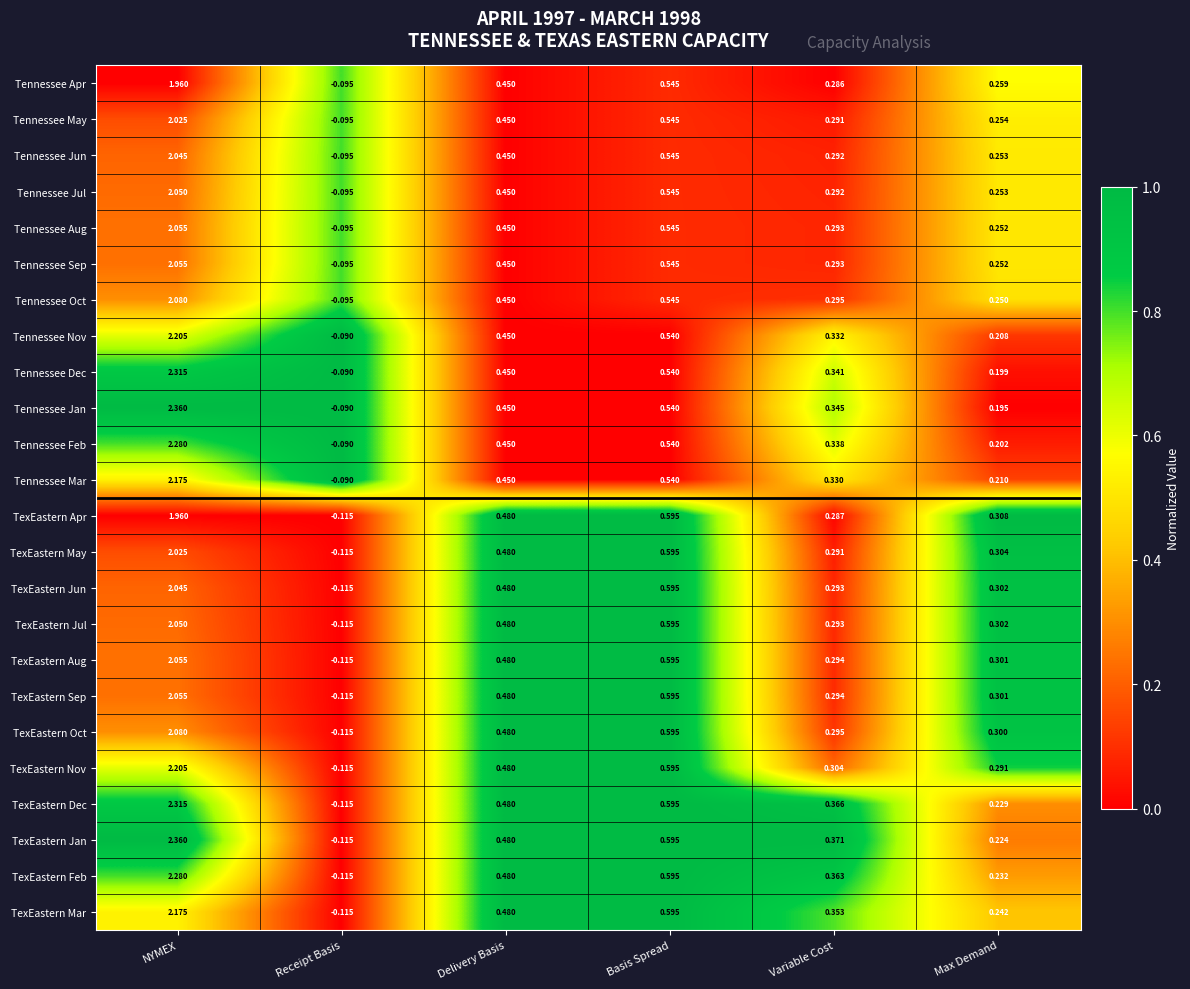

Between NYMEX and Max Demand, which series saw the biggest shift?

Tennessee Jan